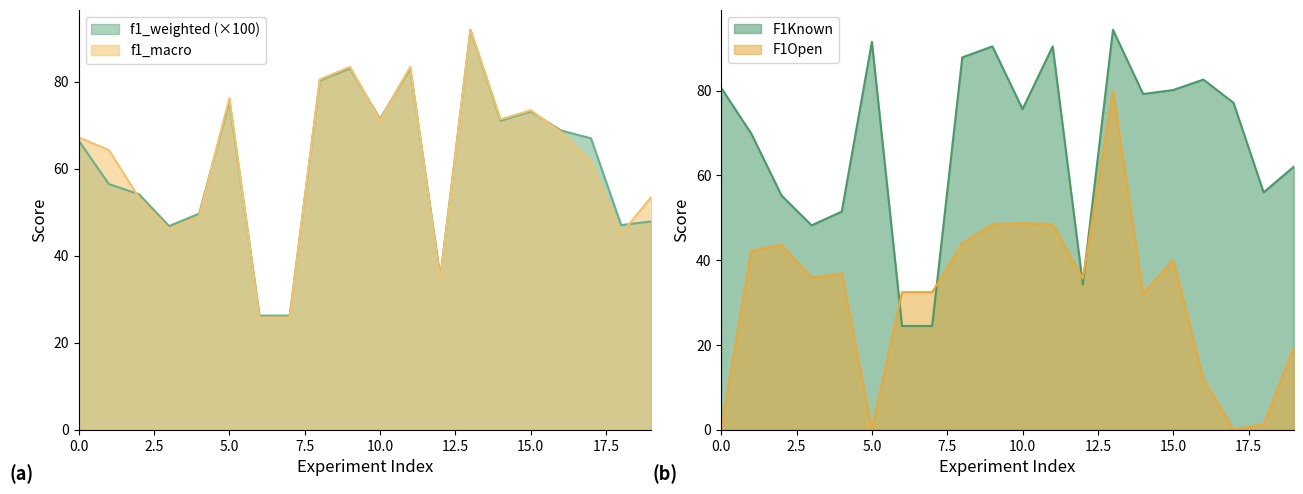

Which series ends up on top after the final intersection of F1Open and f1_macro?

f1_macro